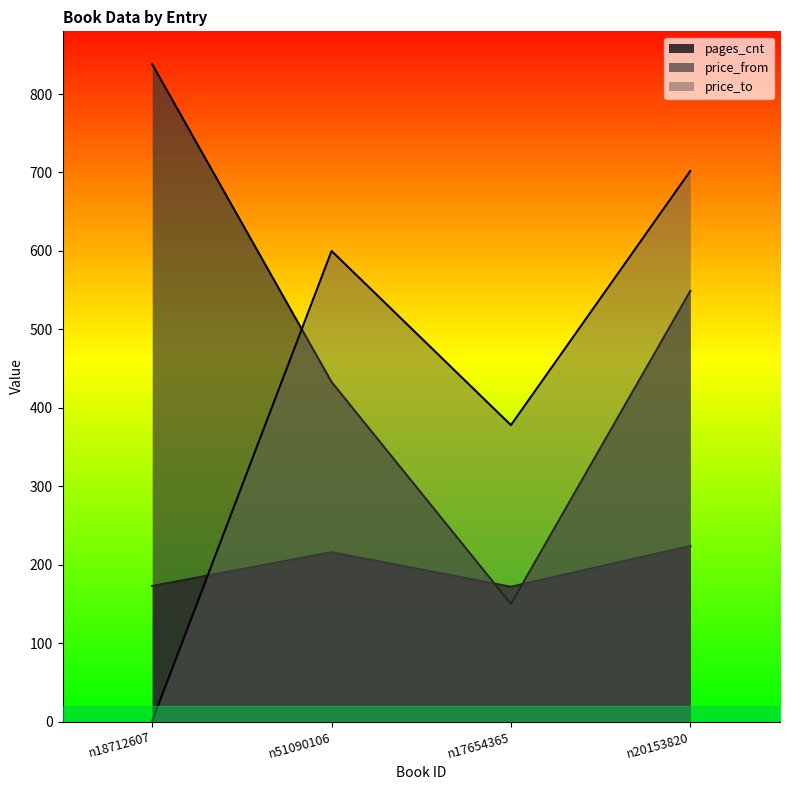

The price_from series shows 251 at n17654365. True or false?

False